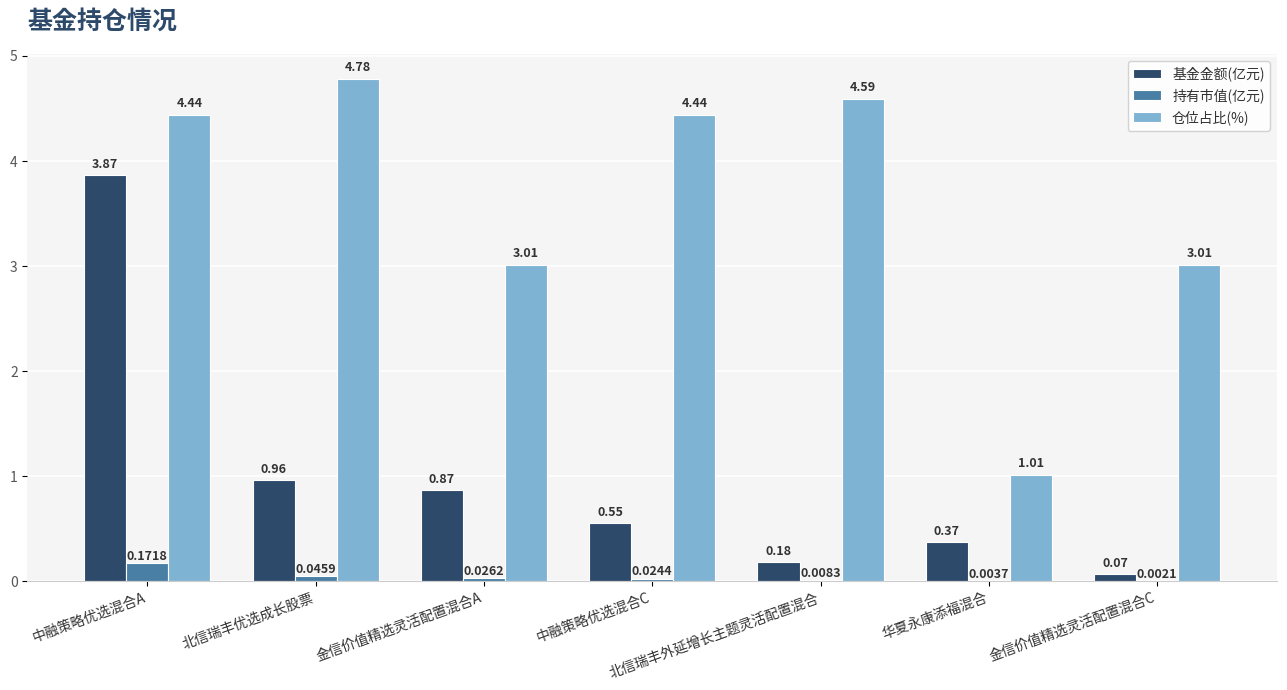

At which label does 持有市值(亿元) reach its peak?

中融策略优选混合A